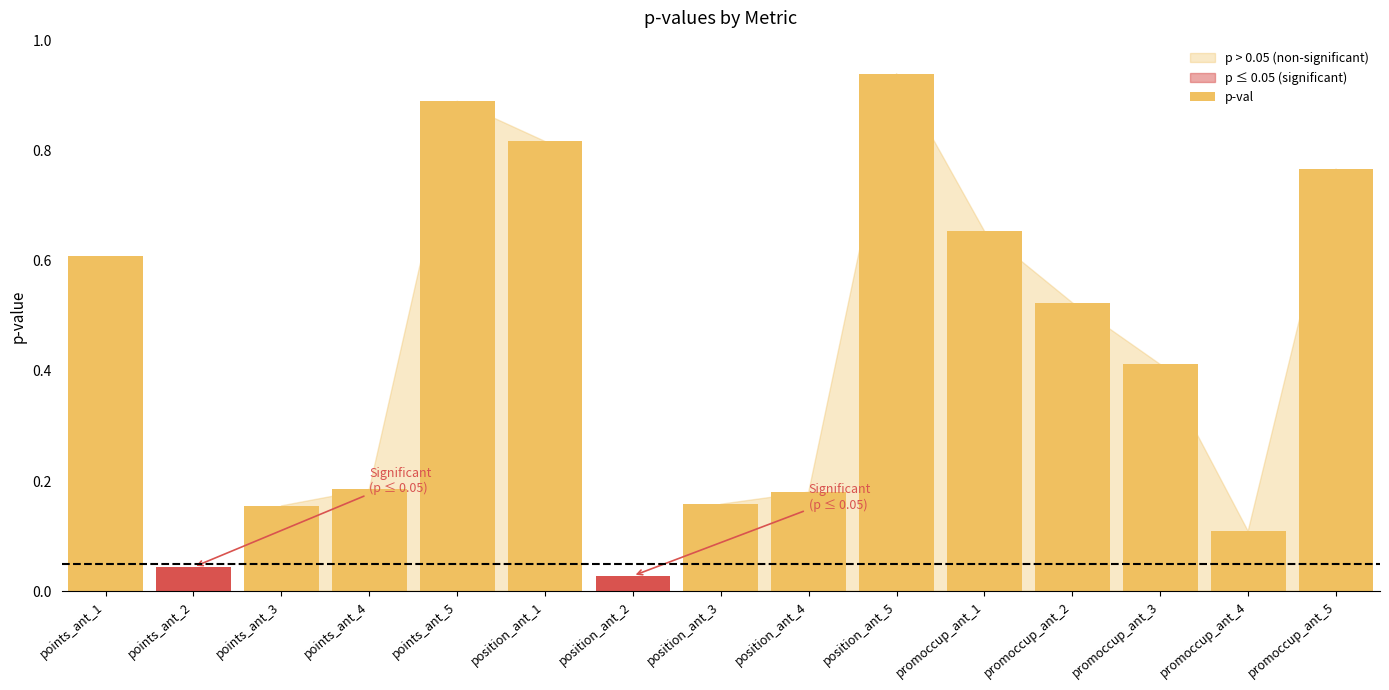

What is the sum of the values at points_ant_5 and promoccup_ant_5?

1.7